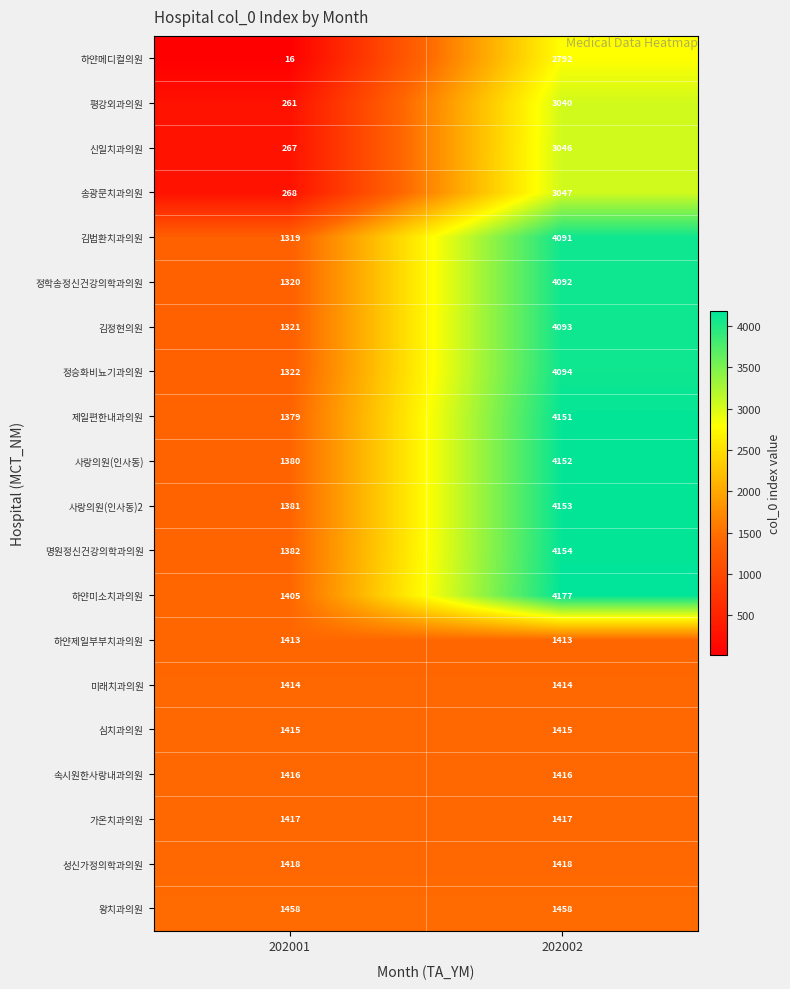

Which category has the lowest value in the 김법환치과의원 series?

202001